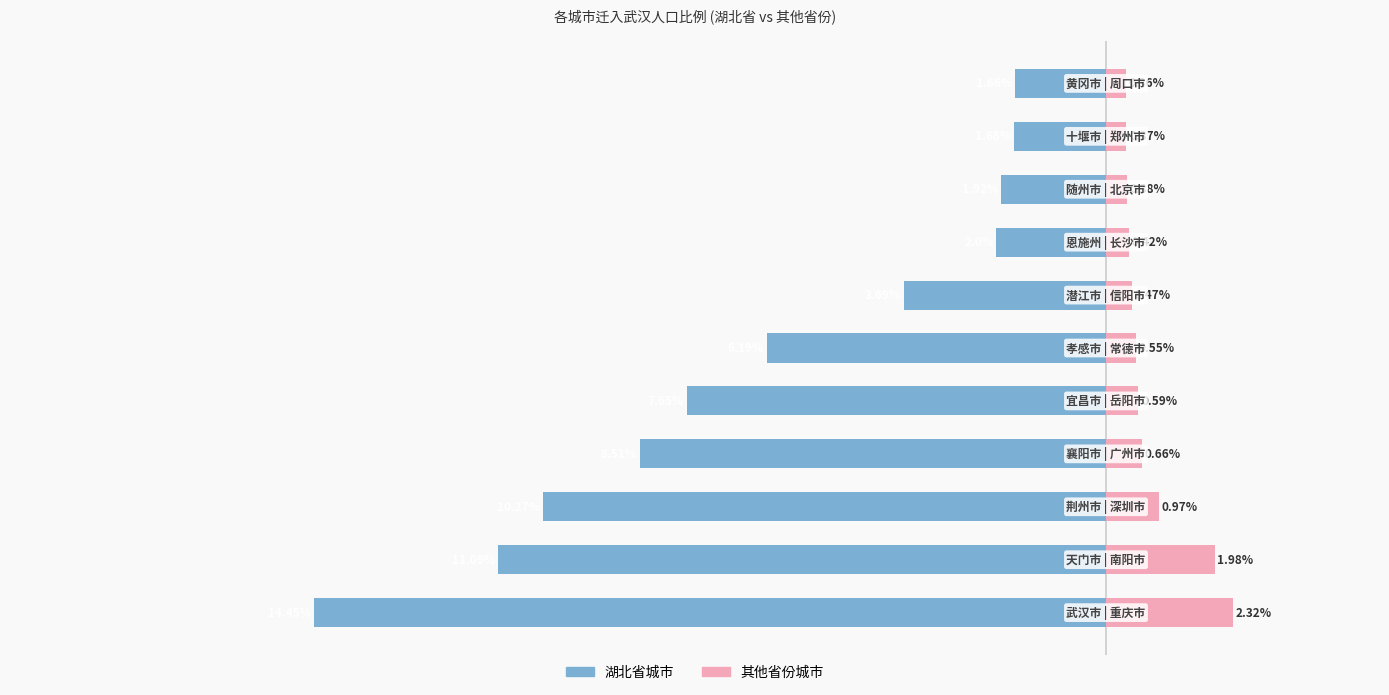

True or false: 湖北省城市 has a value of -0.7 at 8.

False